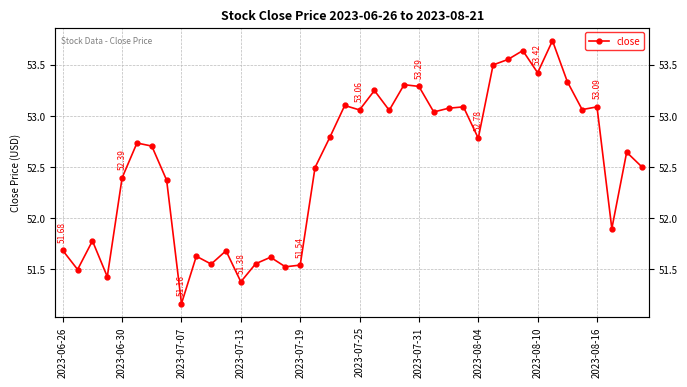

Is this an area chart (filled region under the line)?

No